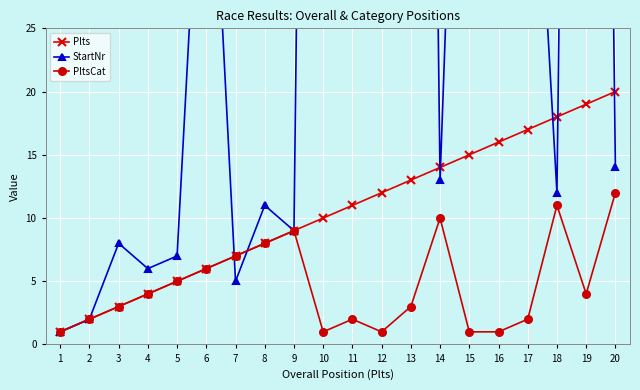

Count the number of data series in this chart.

3